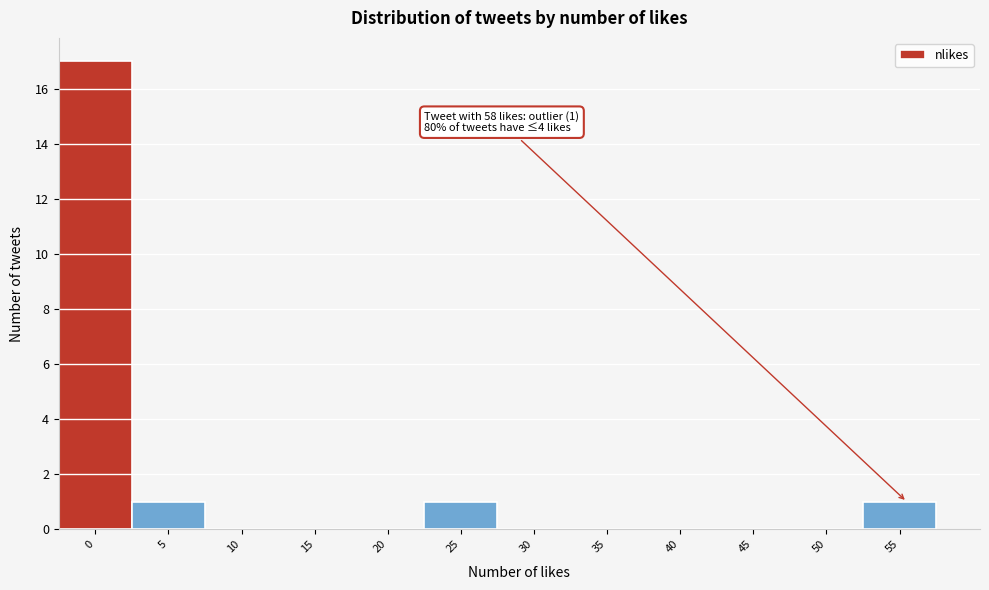

Reading left to right, what are all the values shown in this chart?

0=17	5=1	10=0	15=0	20=0	25=1	30=0	35=0	40=0	45=0	50=0	55=1